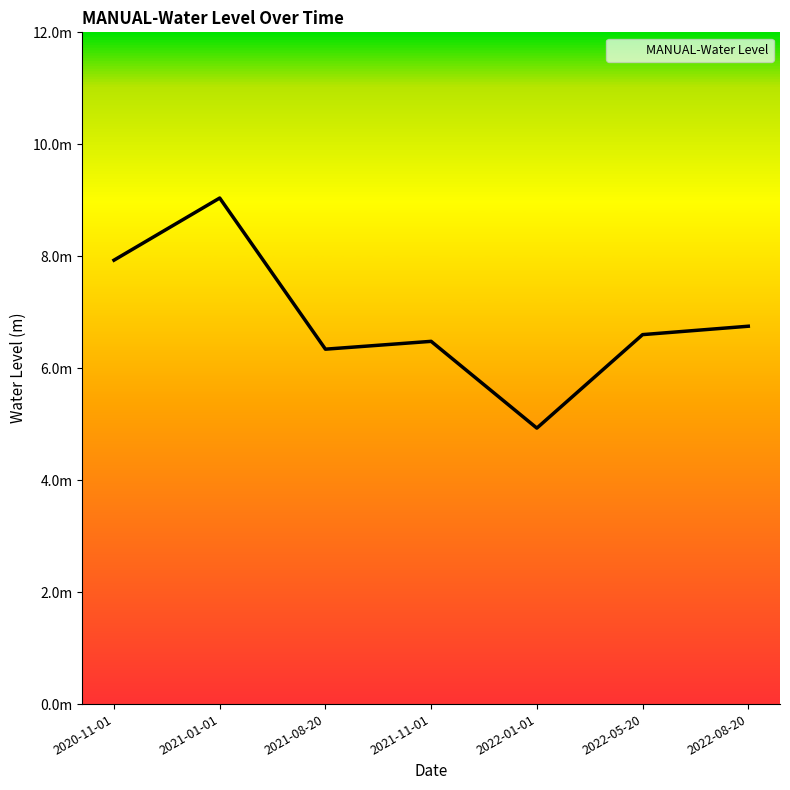

List the labels in order of value, largest first.

2021-01-01, 2020-11-01, 2022-08-20, 2022-05-20, 2021-11-01, 2021-08-20, 2022-01-01